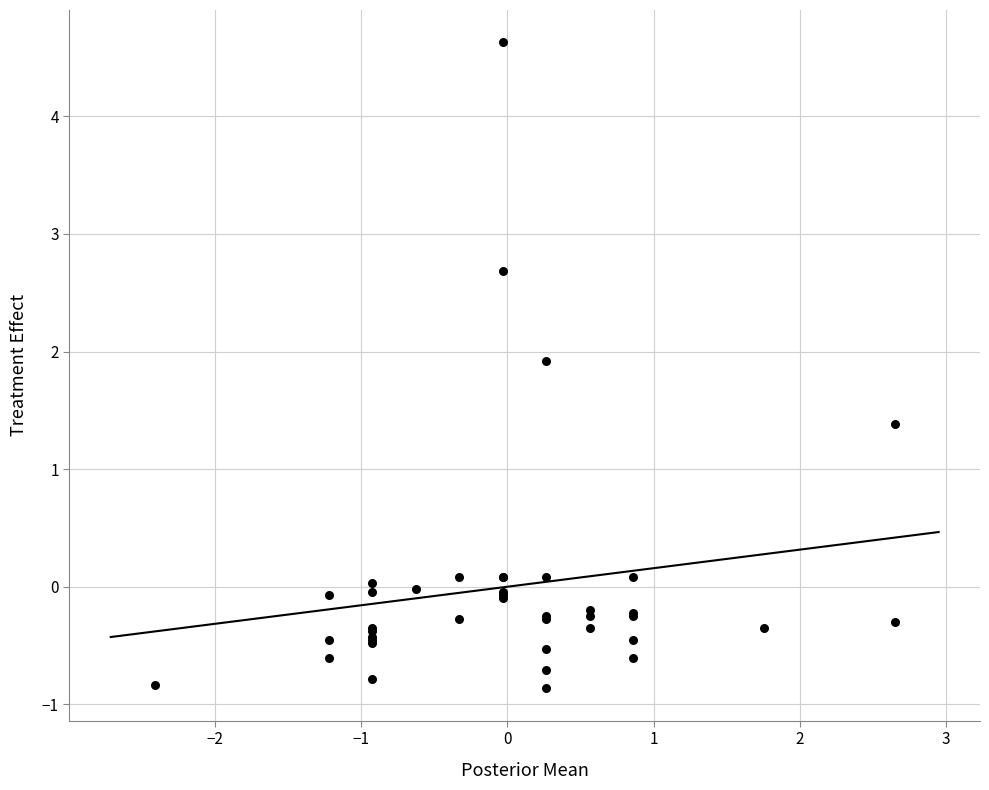

What Y value in the scatter plot is closest to 1?

1.4